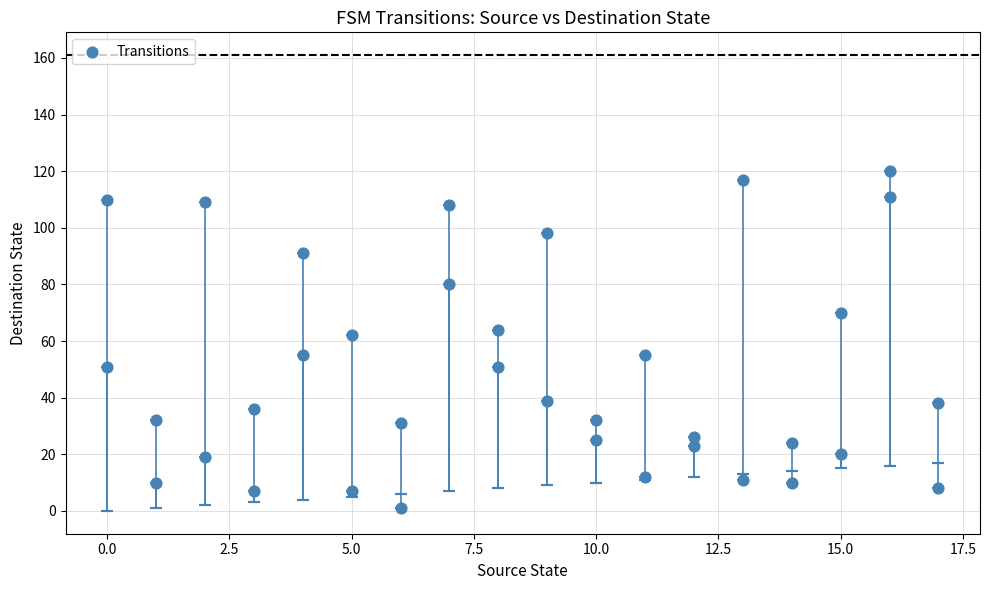

What Y value in the scatter plot is closest to 60?

62